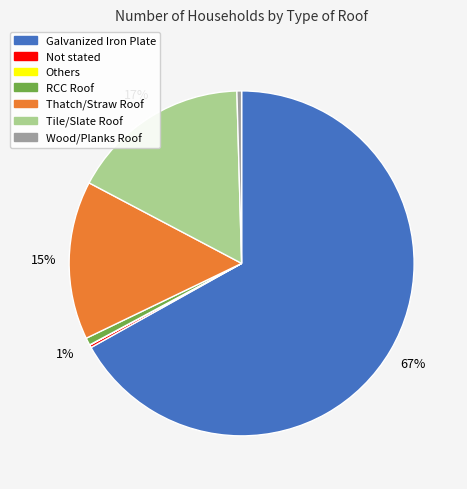

To the nearest percent, what is the combined percentage of Thatch/Straw Roof and RCC Roof?

16%